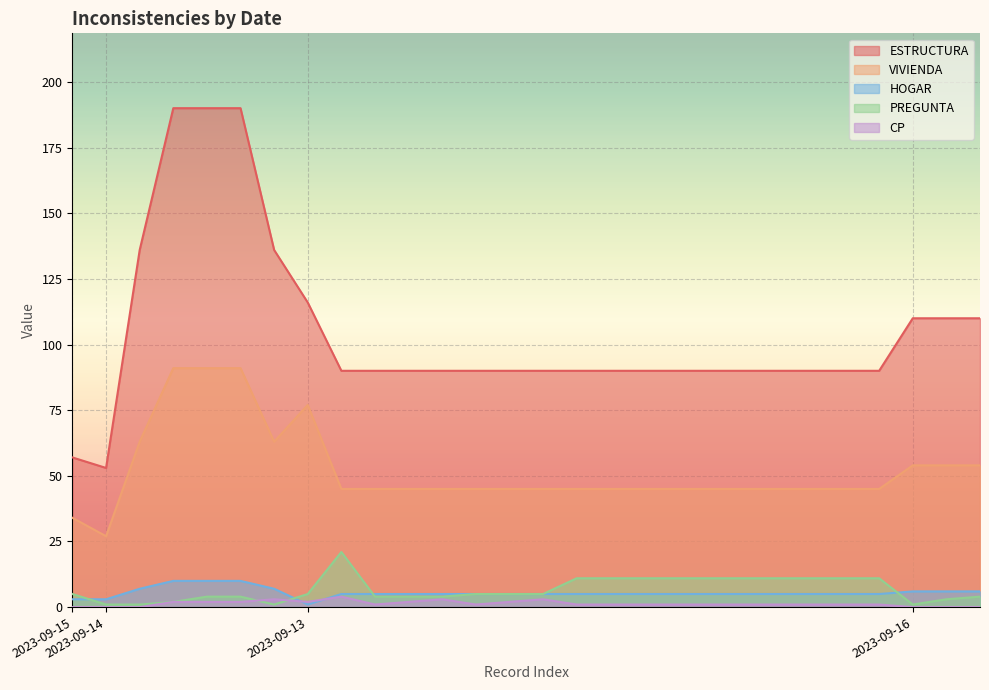

How many lines are shown in the chart?

5